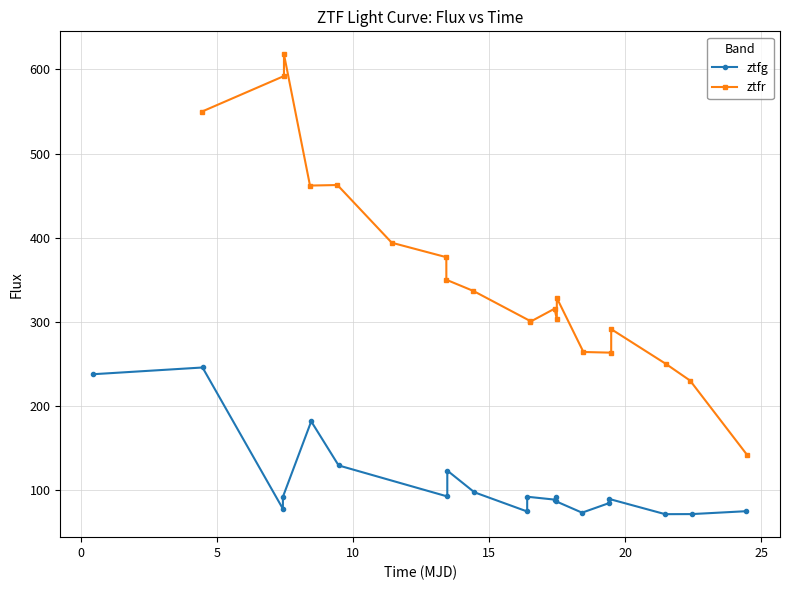

Is this an area chart (filled region under the line)?

No